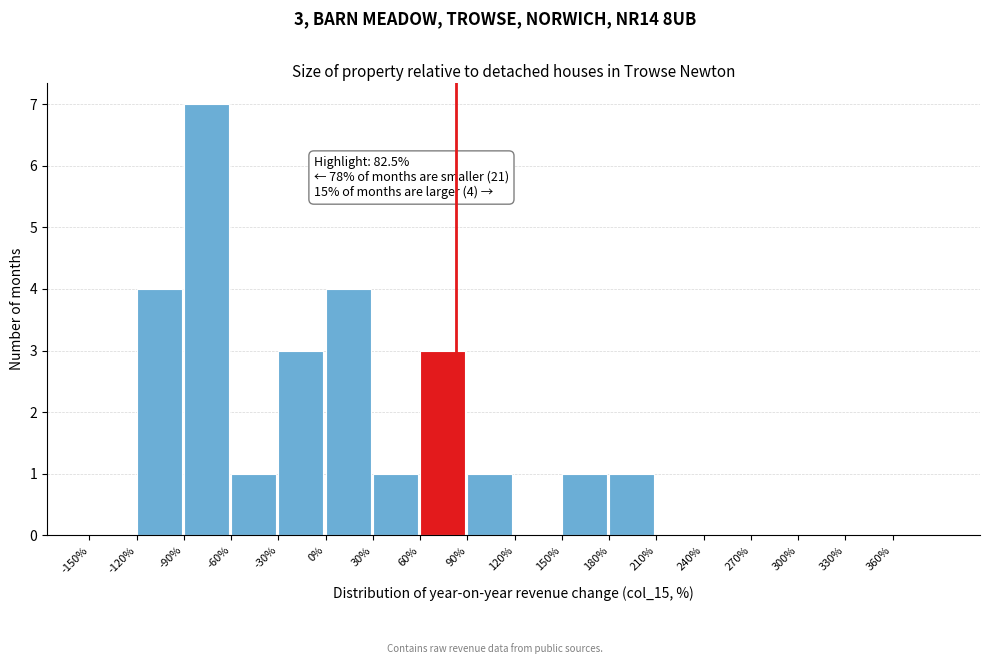

Over which range of the x-axis is the bar tallest?

-90 to -60